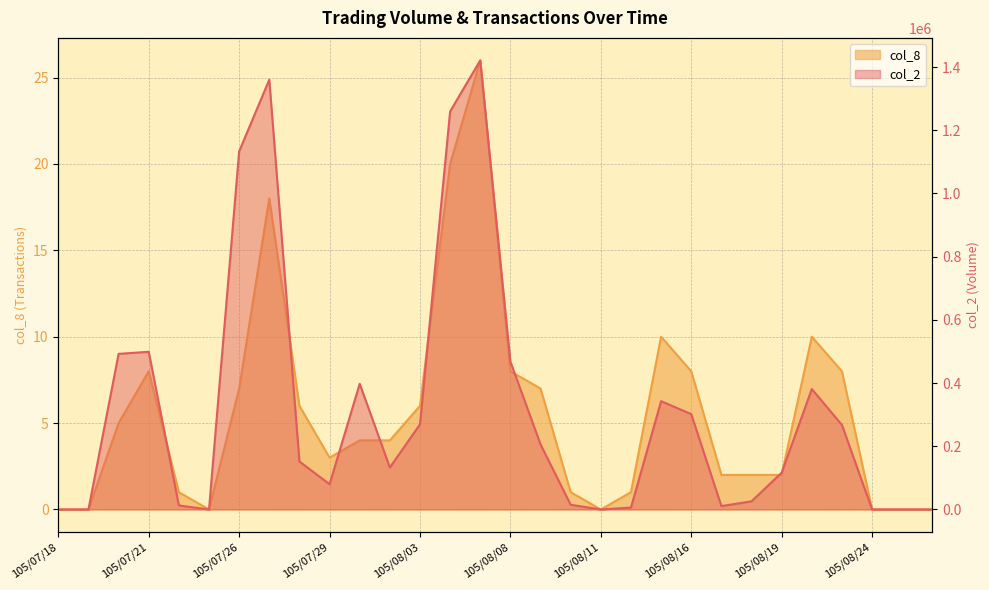

At which label does col_8 first exceed 4?

105/07/20